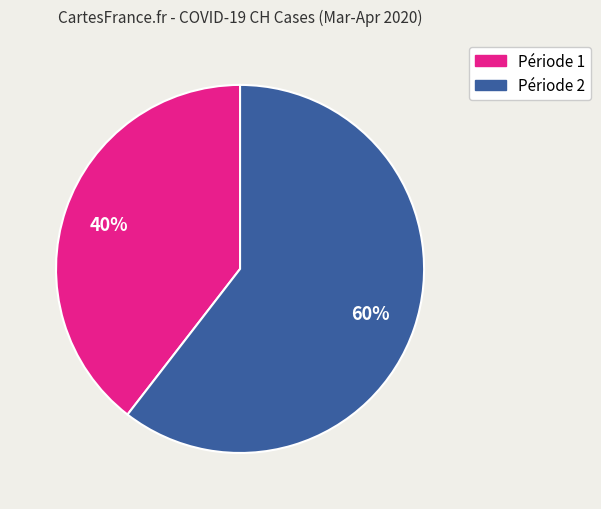

To the nearest percent, what is the average slice percentage?

50%